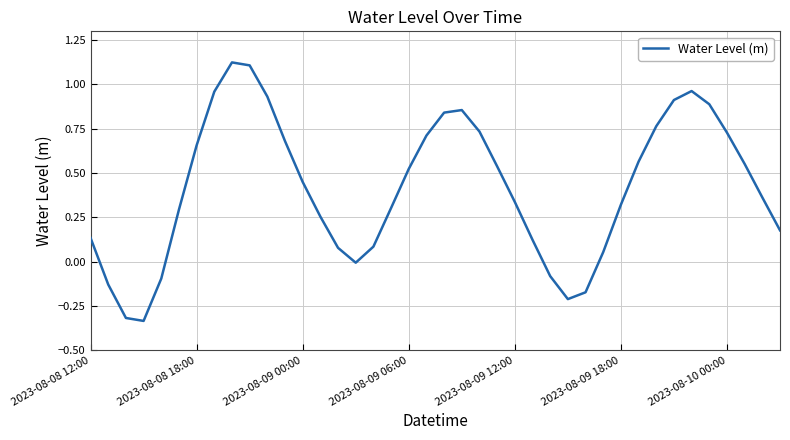

What is the difference between the maximum and minimum values?

1.5